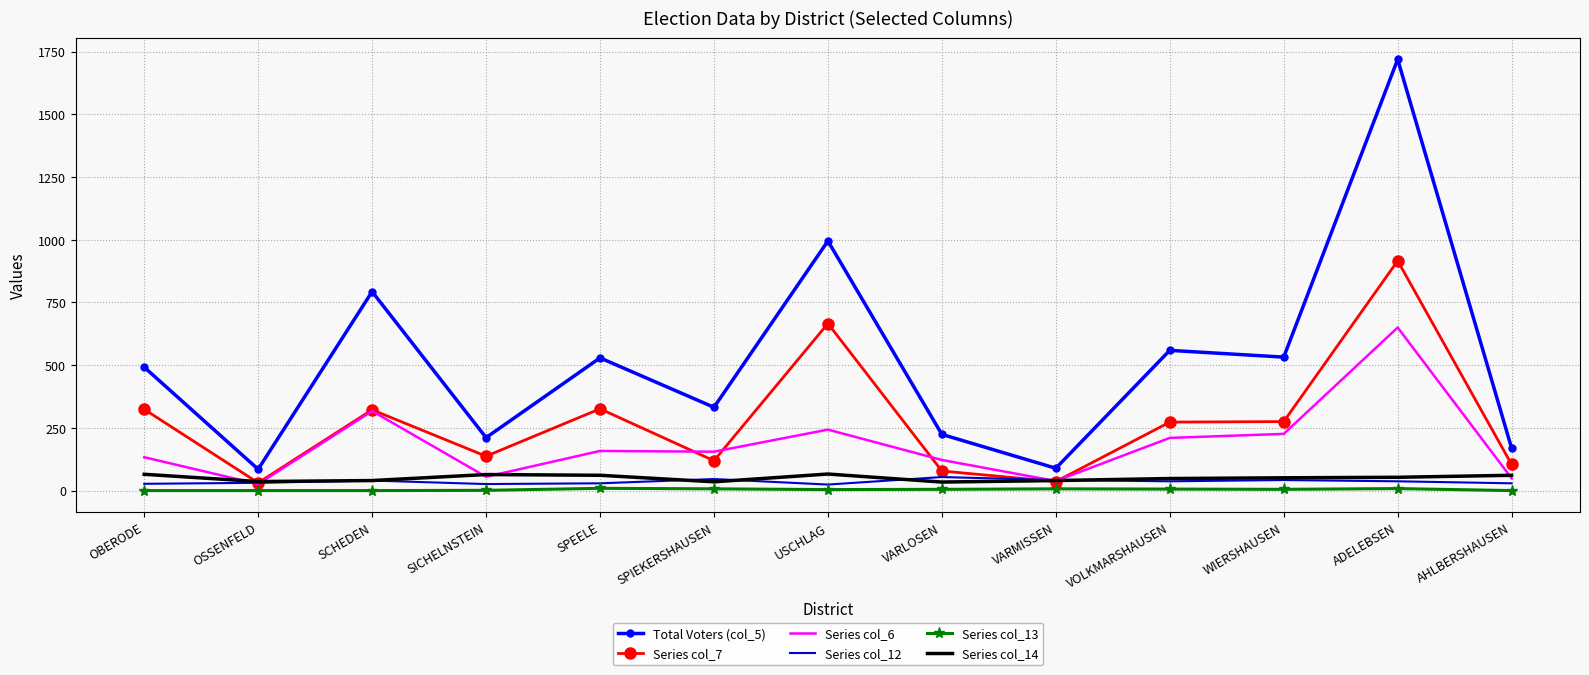

The value of Series col_6 at ADELEBSEN is 650. True or false?

True